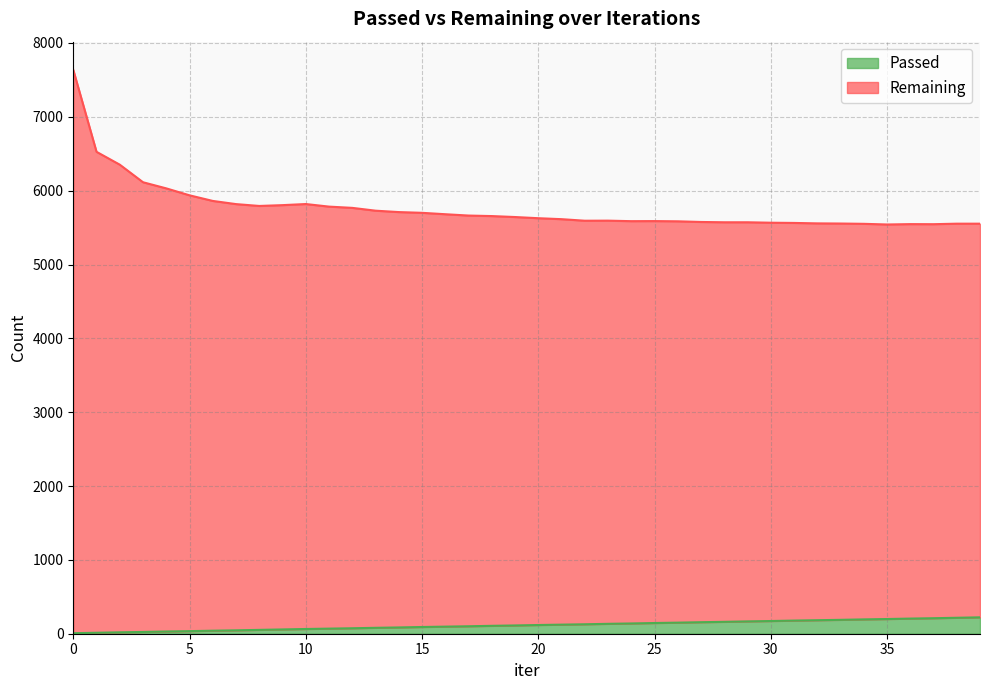

List the series in order of their overall mean, highest first.

Remaining, Passed